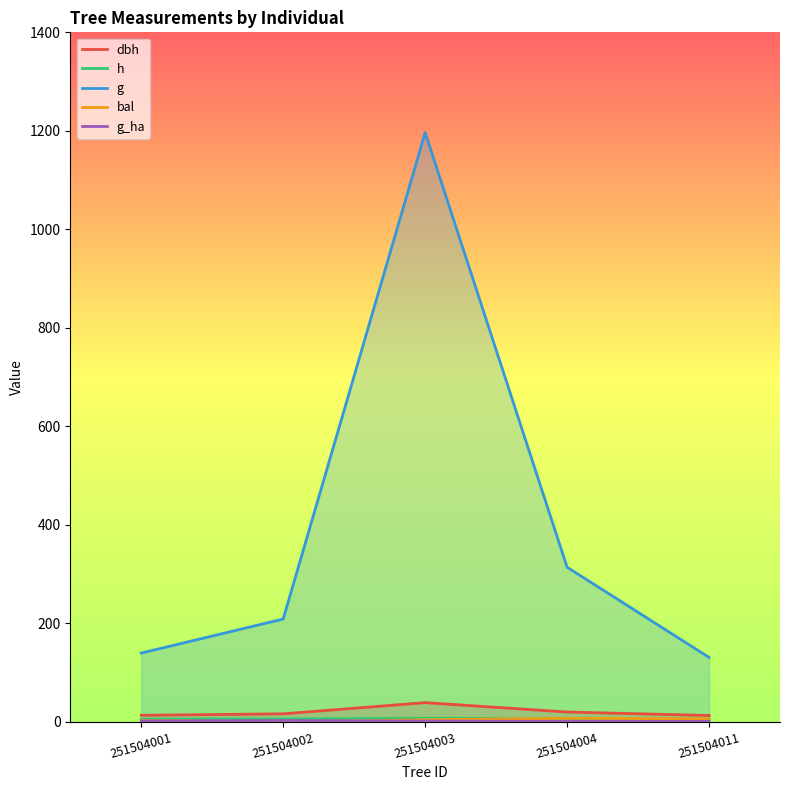

What is the minimum value for g?

130.9